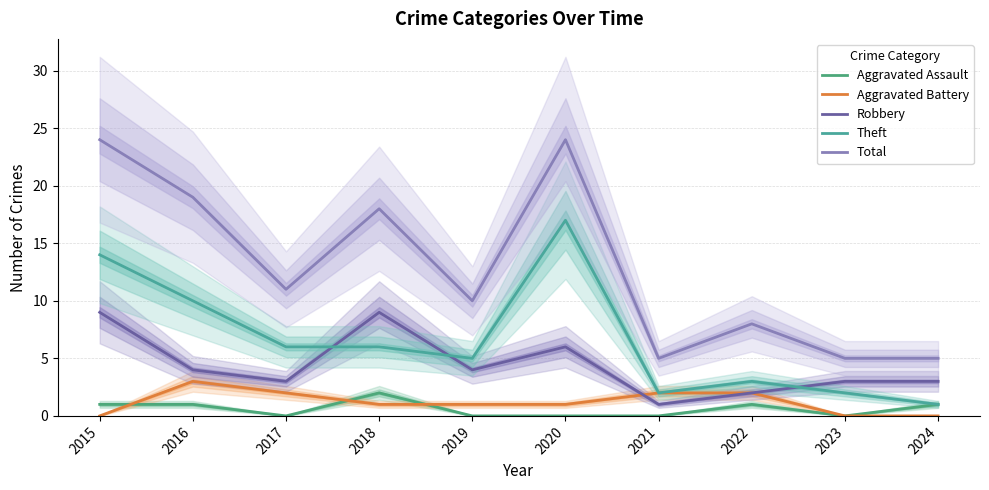

Which series has the largest range (max minus min)?

Total